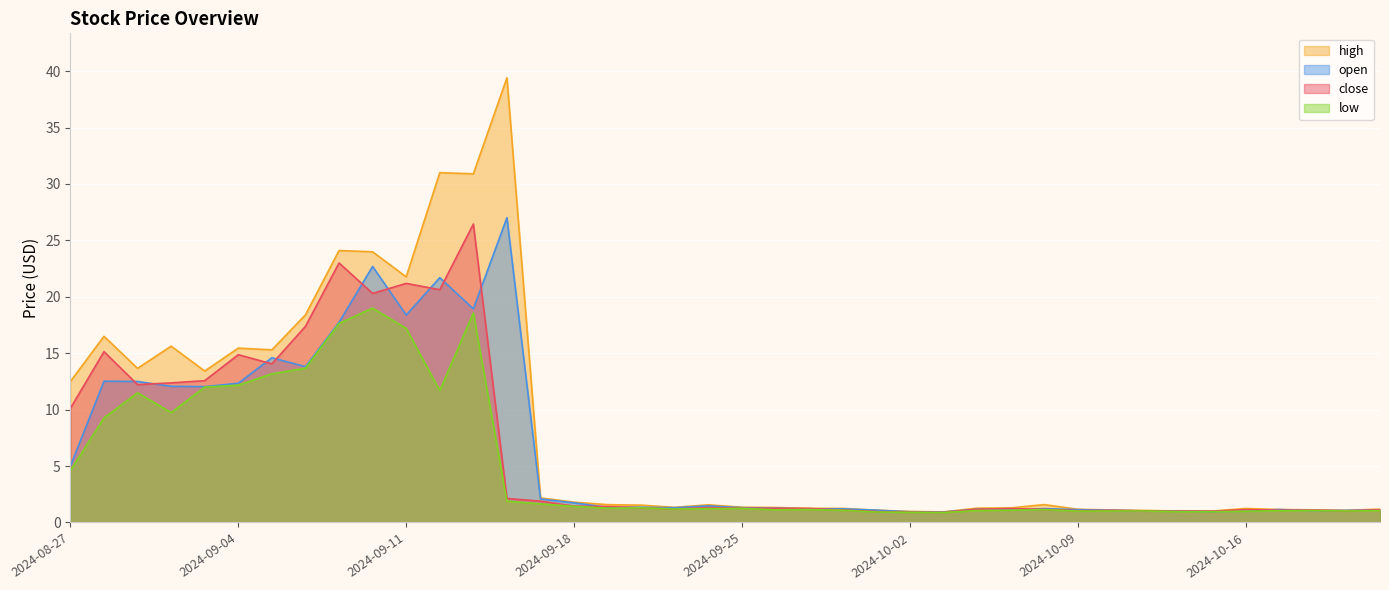

Where is the first local minimum for low?

2024-08-30